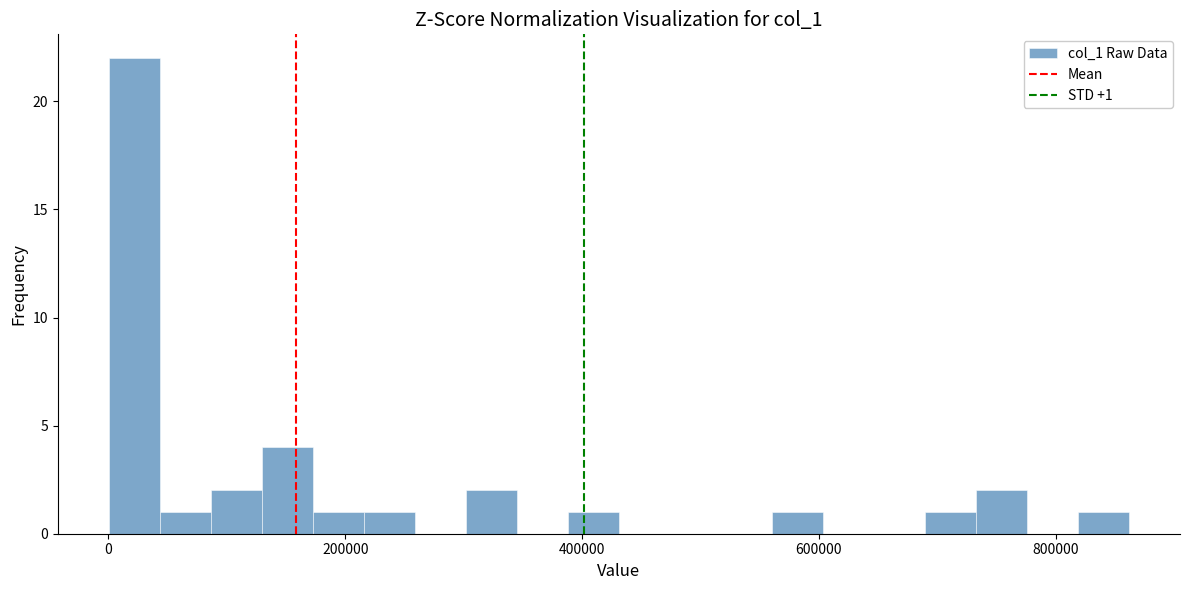

Read against the x-axis, roughly where is the centre of the tallest bar?

20000